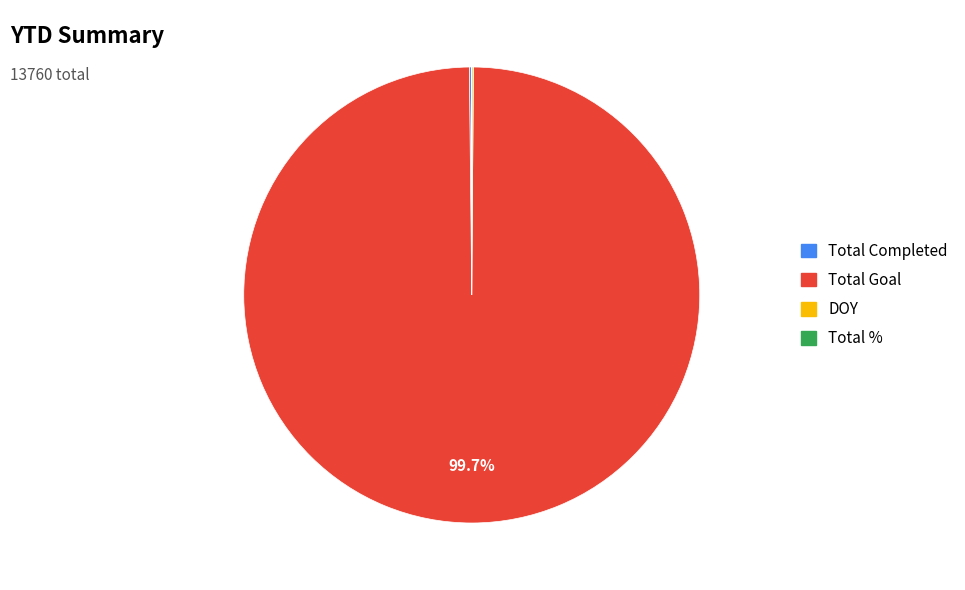

Is there any slice that represents more than half of the pie?

Yes